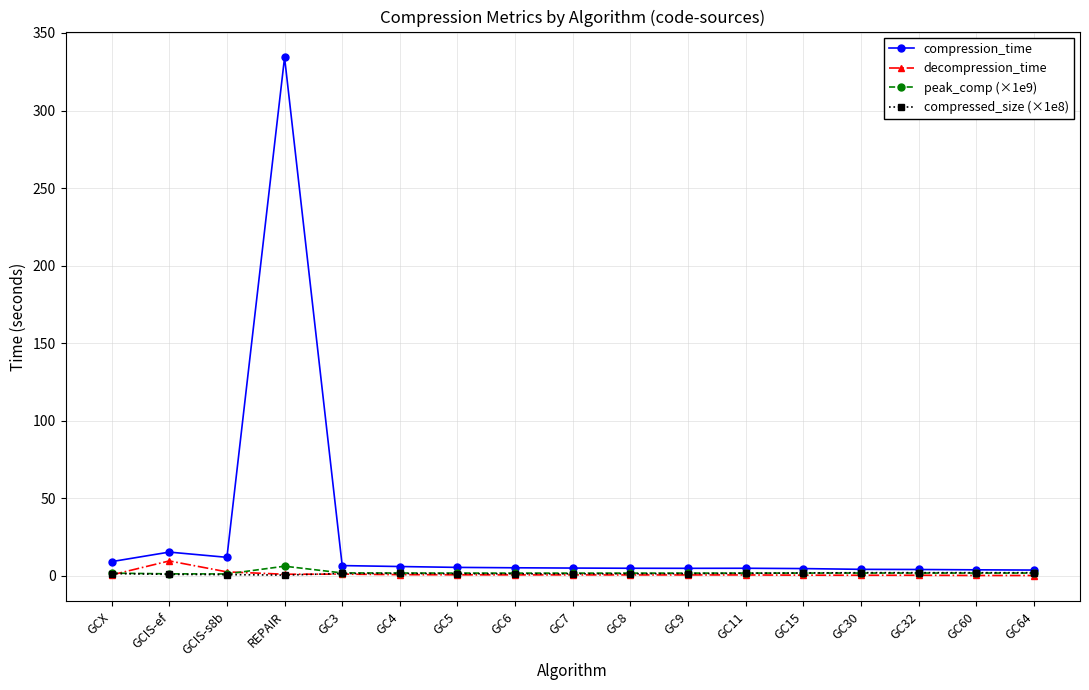

What are all the series names shown in the legend?

compression_time, decompression_time, peak_comp (×1e9), compressed_size (×1e8)